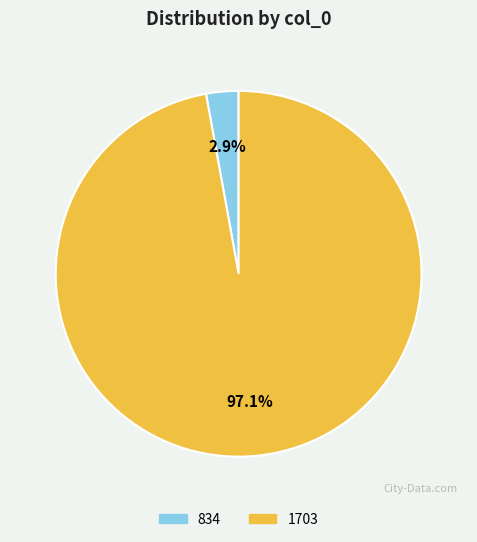

Rank the categories by value from lowest to highest.

834, 1703